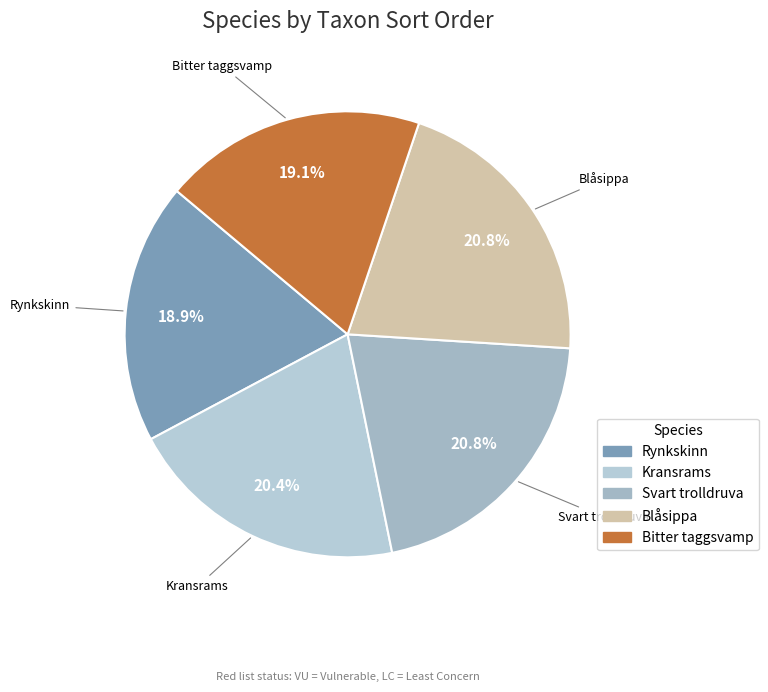

What percentage is NOT represented by Kransrams?

79.6%